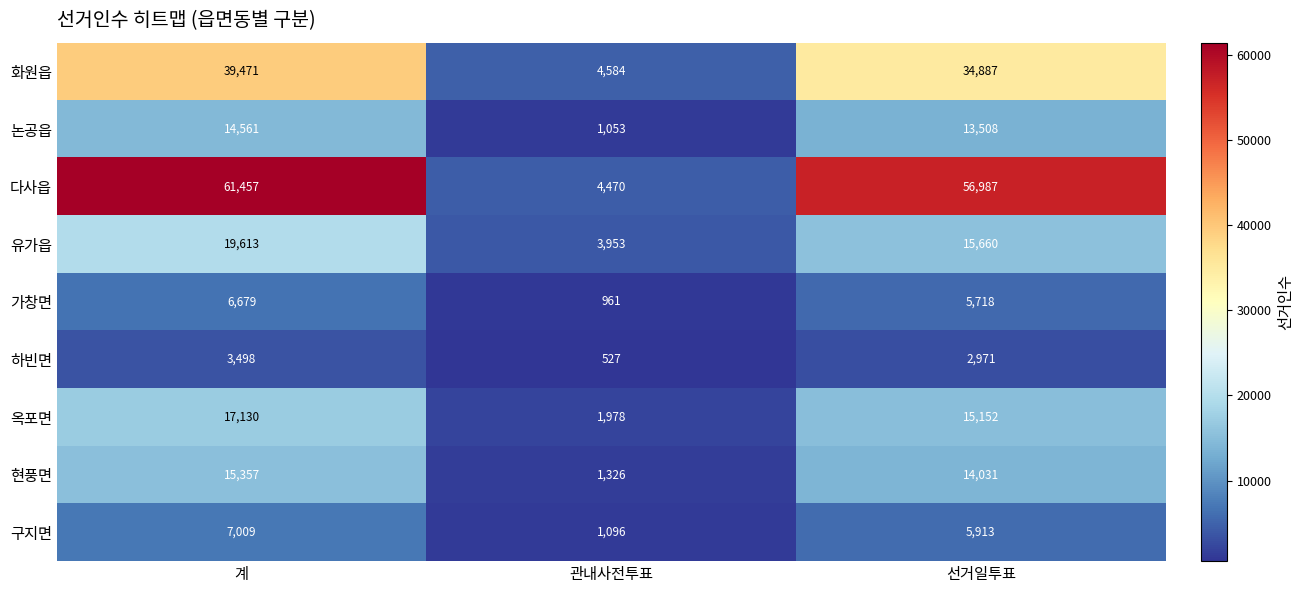

Rank the series by their maximum value, from lowest to highest.

하빈면, 가창면, 구지면, 논공읍, 현풍면, 옥포면, 유가읍, 화원읍, 다사읍